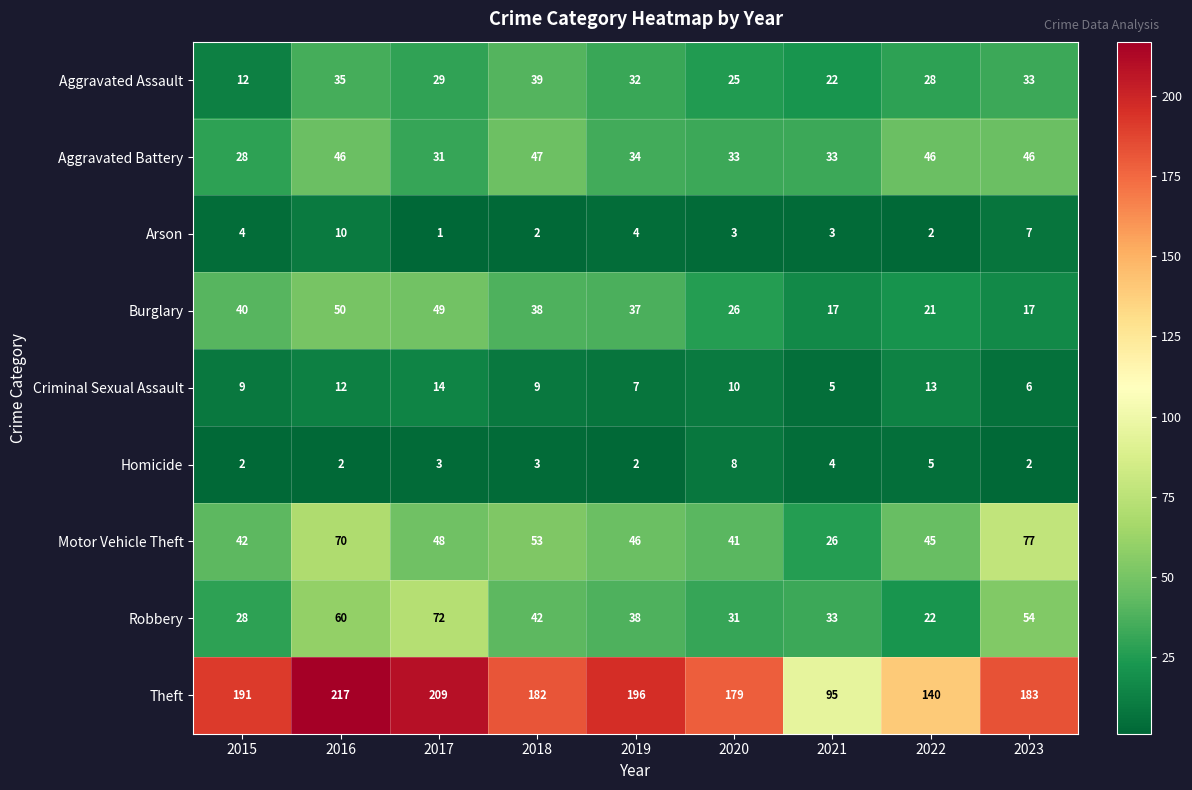

At 2016, list the series in order from smallest to largest.

Homicide, Arson, Criminal Sexual Assault, Aggravated Assault, Aggravated Battery, Burglary, Robbery, Motor Vehicle Theft, Theft